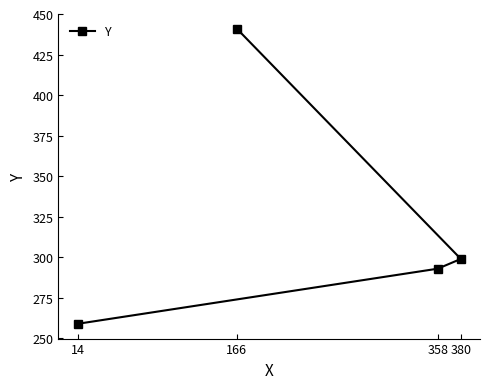

Reading left to right, extract all data points from this chart.

14=259	166=441	358=293	380=299